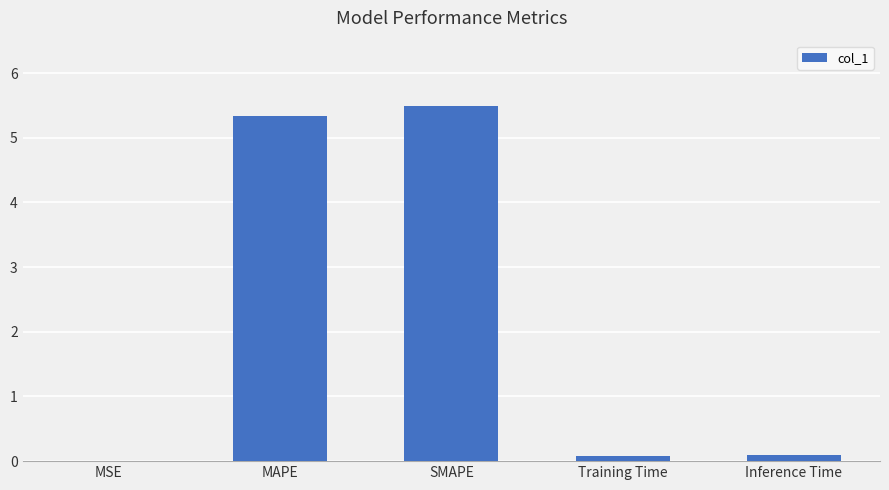

The chart shows a value of 5.5 at SMAPE. True or false?

True